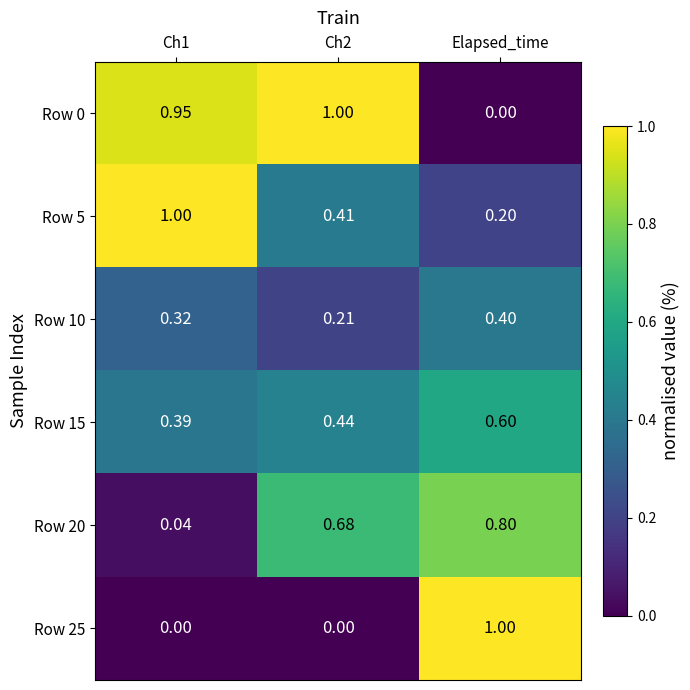

How many data points does each series have?

3